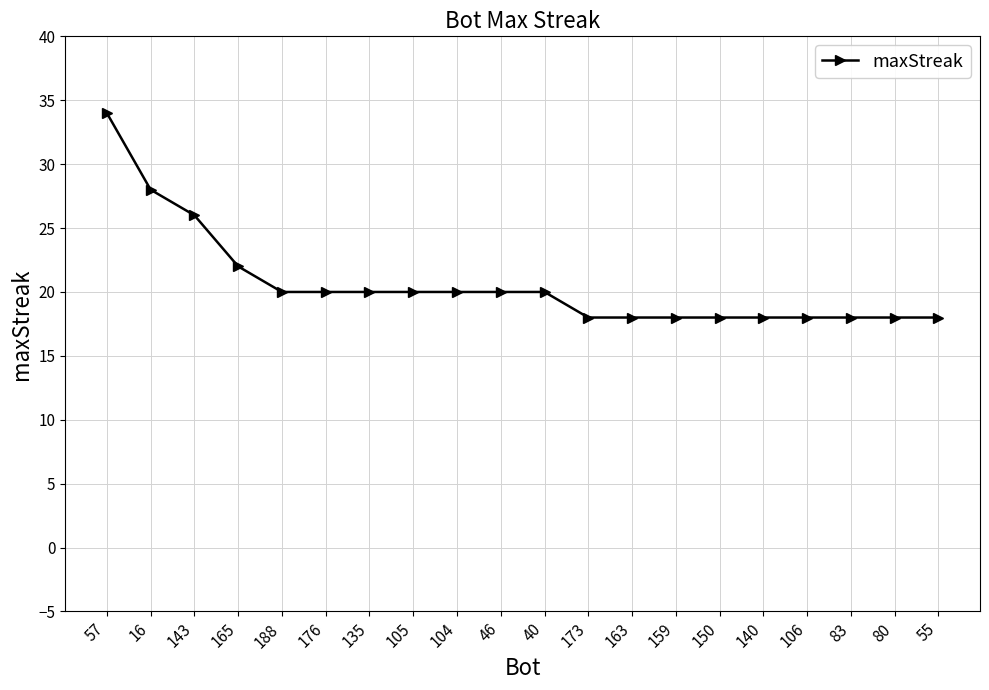

What is the maximum value shown in the chart?

34